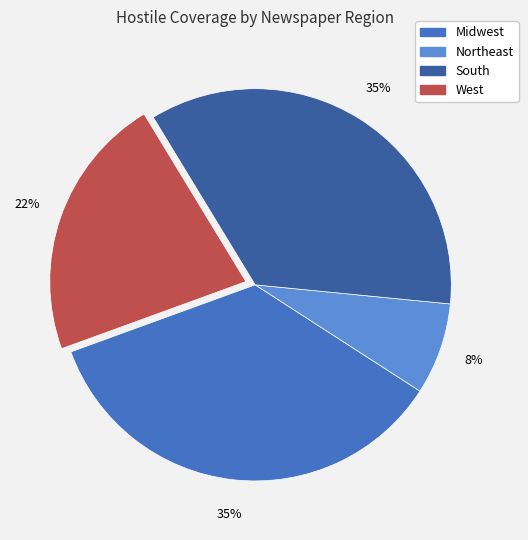

To the nearest percent, what portion does Midwest represent?

35%